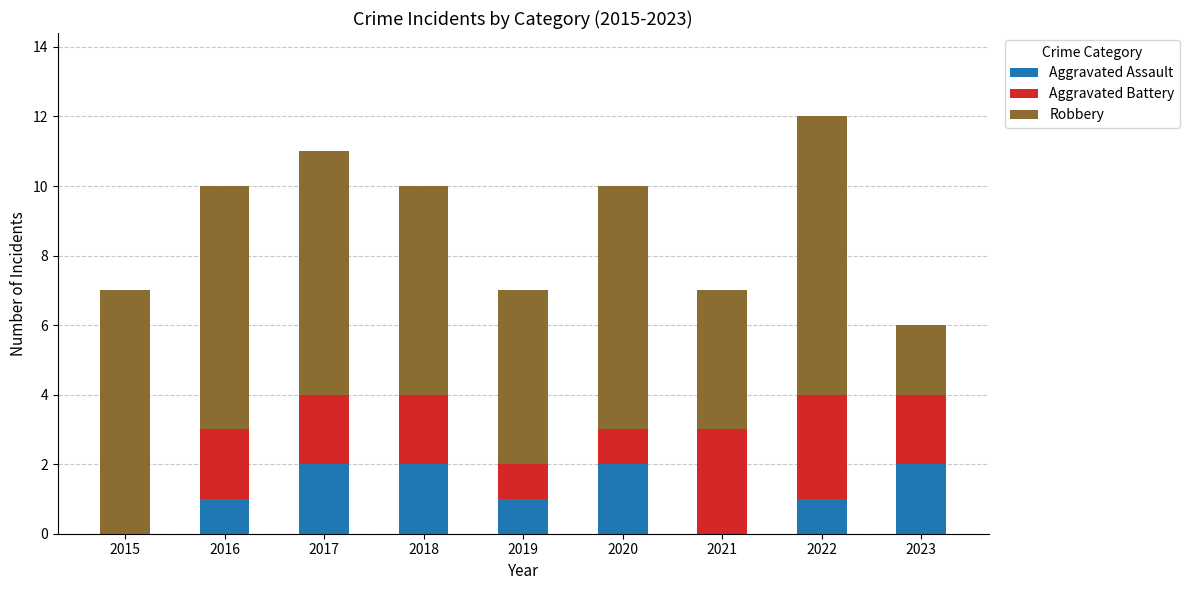

The Aggravated Assault series shows 1 at 2017. True or false?

False